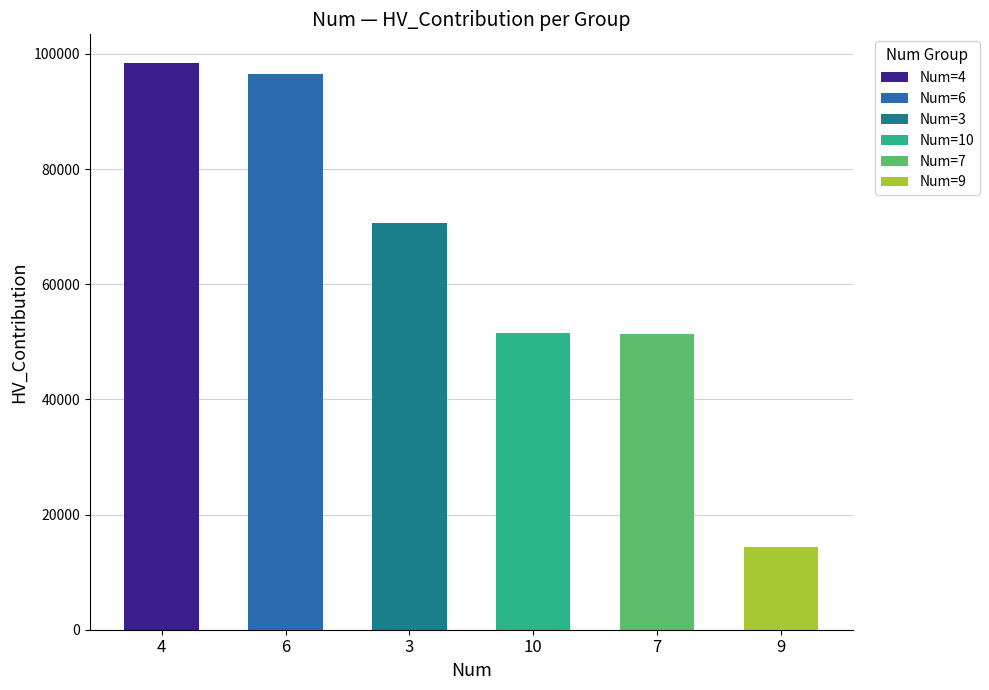

Which series changed the most between 6 and 7?

HV_Contribution